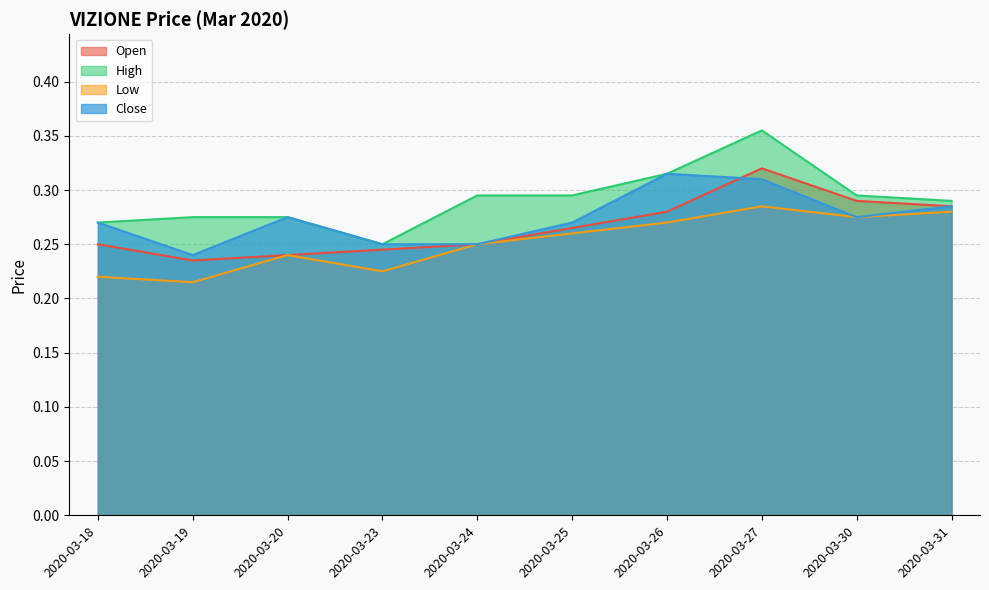

Reading left to right, transcribe all the data shown in this chart.

open: 0.2	0.2	0.2	0.2	0.2	0.3	0.3	0.3	0.3	0.3
high: 0.3	0.3	0.3	0.2	0.3	0.3	0.3	0.4	0.3	0.3
low: 0.2	0.2	0.2	0.2	0.2	0.3	0.3	0.3	0.3	0.3
close: 0.3	0.2	0.3	0.2	0.2	0.3	0.3	0.3	0.3	0.3